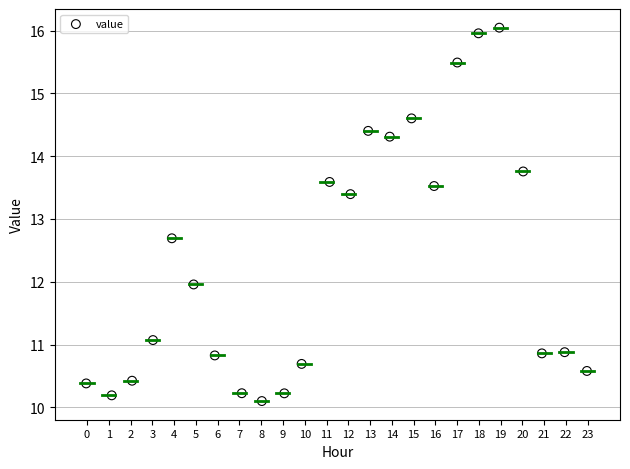

What Y value in the scatter plot is closest to 13?

12.7